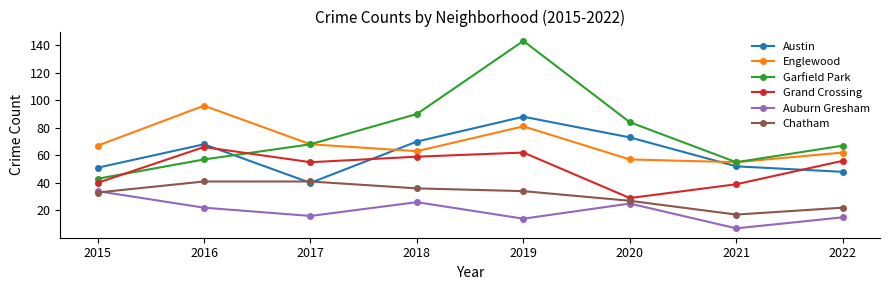

The value of Englewood at 2020 is 57. True or false?

True